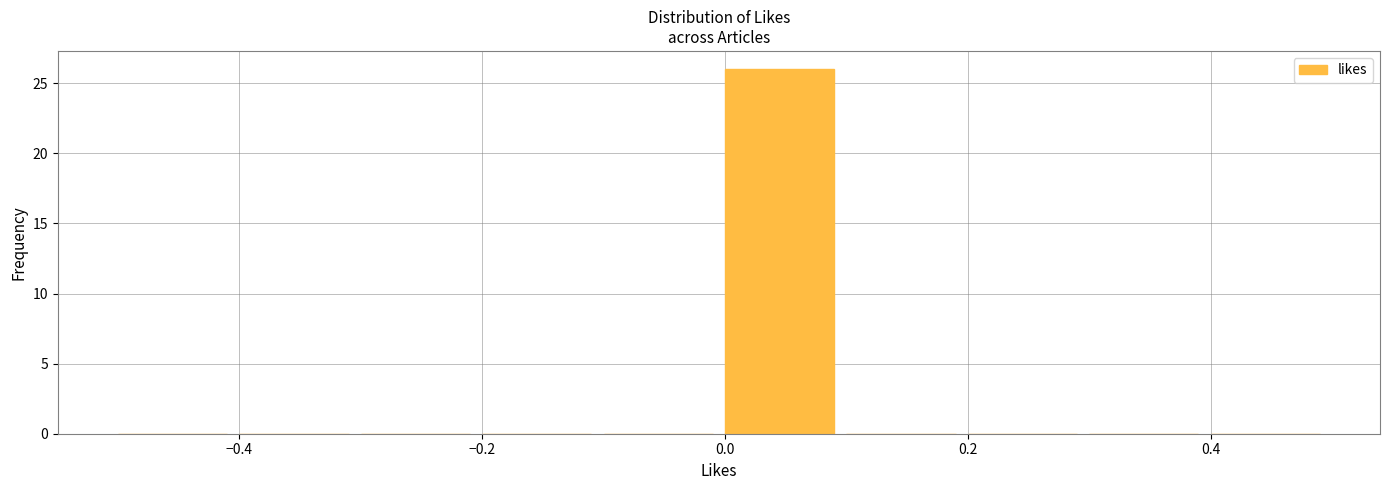

Reading left to right, list every bar in this chart as the range it spans on the x-axis followed by its height. The values are not printed on the chart, so give them approximately, as read against the axis.

-0.5 to -0.4: 0
-0.4 to -0.3: 0
-0.3 to -0.2: 0
-0.2 to -0.1: 0
-0.1 to 0.0: 0
0.0 to 0.1: 26
0.1 to 0.2: 0
0.2 to 0.3: 0
0.3 to 0.4: 0
0.4 to 0.5: 0